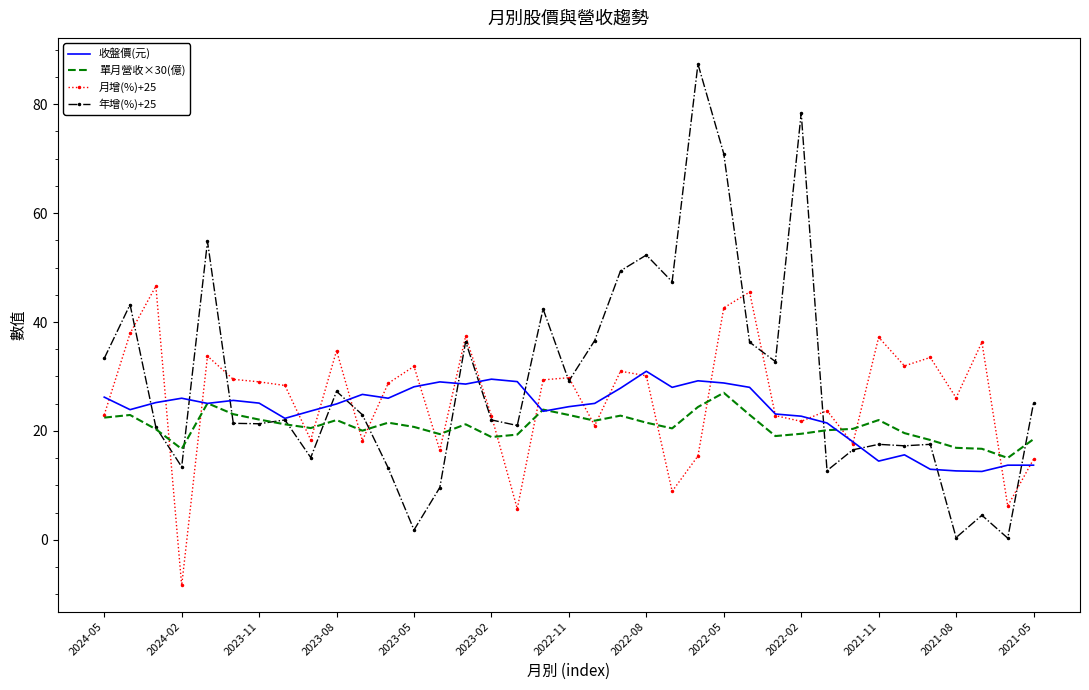

Which series has the widest spread of values?

年增(%)+25